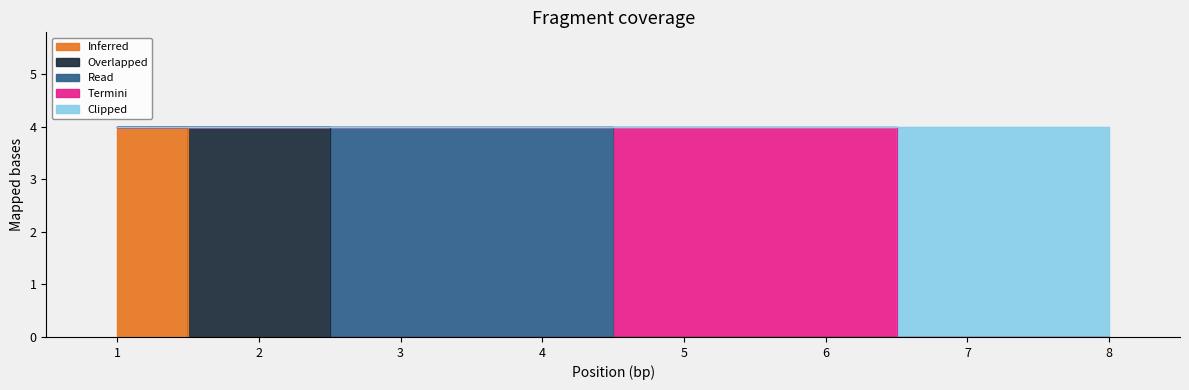

Does the chart have visible grid lines?

No